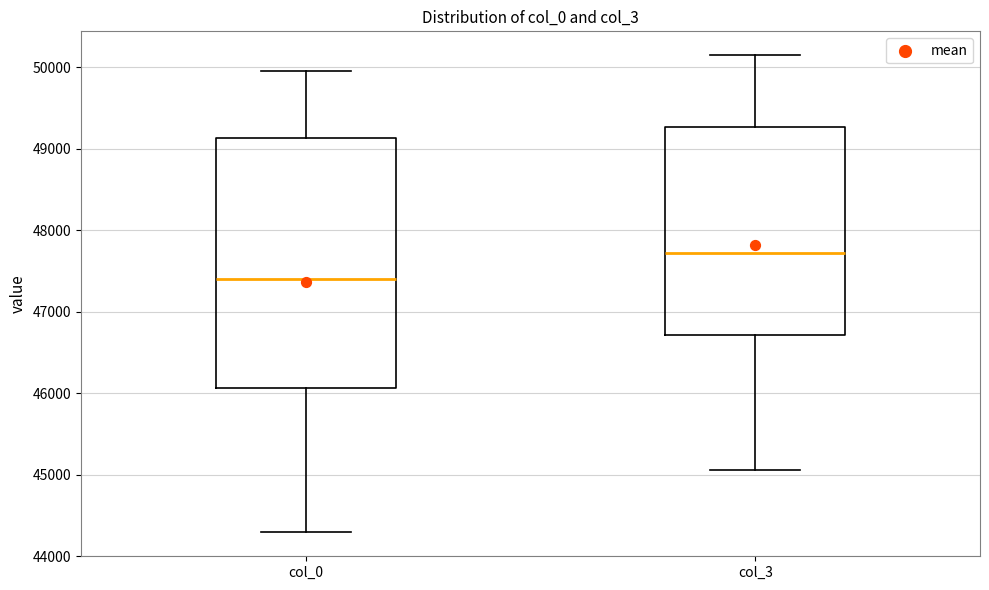

Reading left to right, read every box against the y-axis: the position of its median line, the range the box covers, and the ends of its whiskers. The values are not printed on the chart, so give them approximately, as read against the axis.

col_0: median 47400, box 46100 to 49100, whiskers 44300 to 49900
col_3: median 47700, box 46700 to 49300, whiskers 45100 to 50100